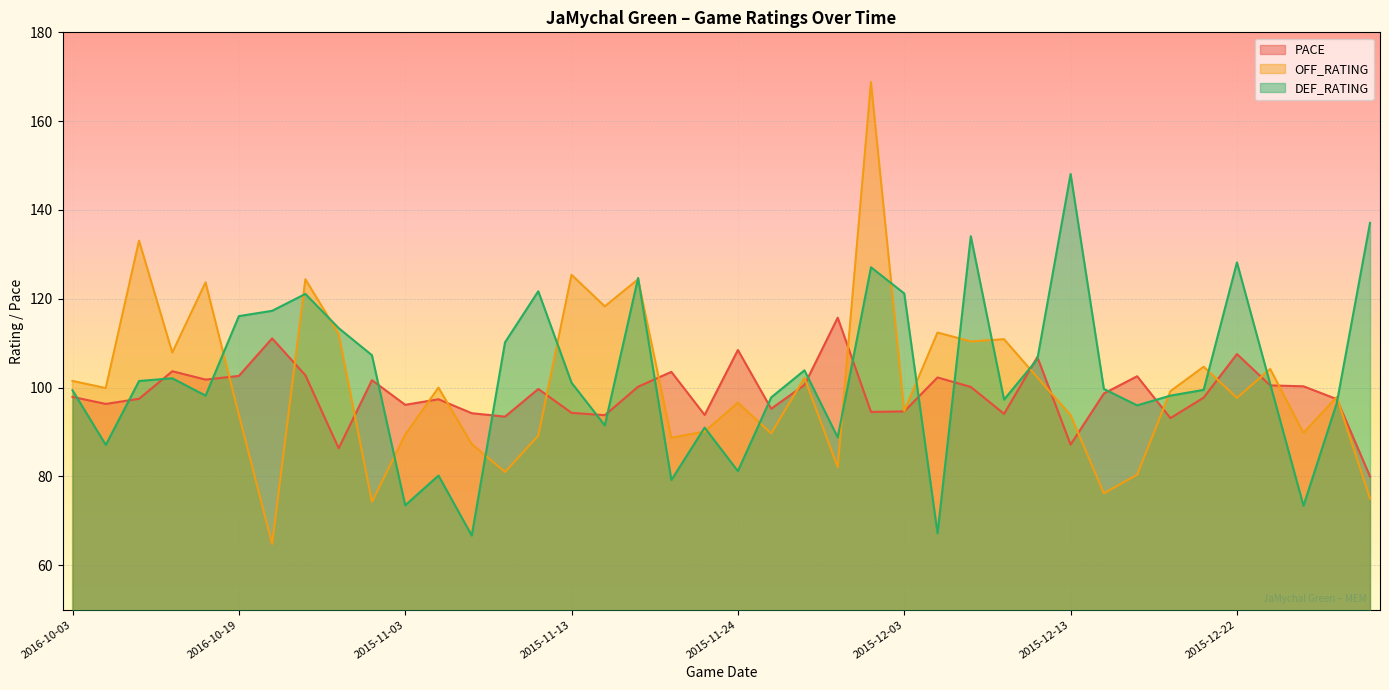

What is the label of the 37th point from the right?

2016-10-13